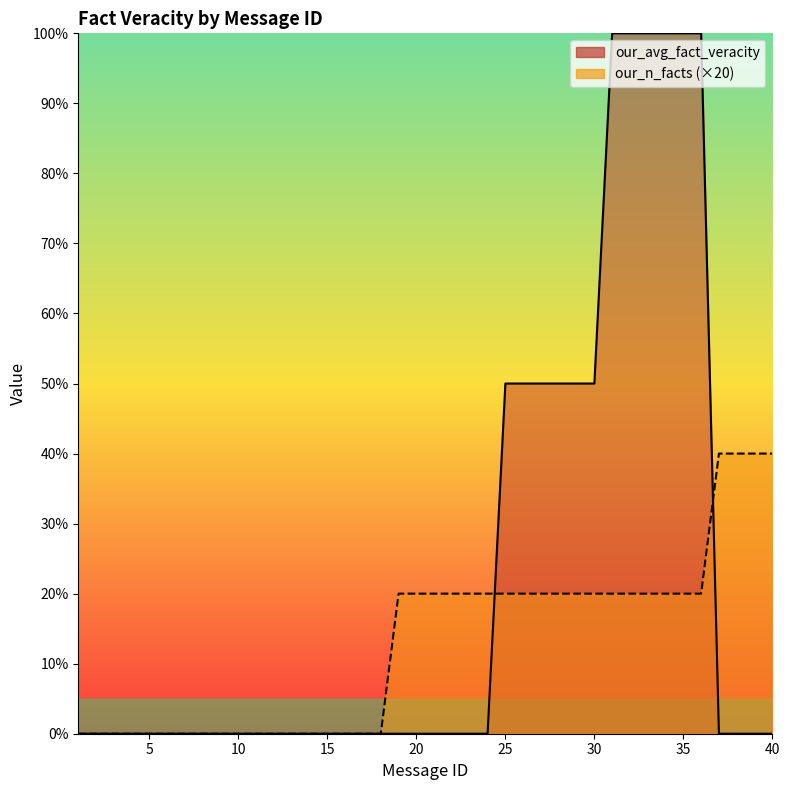

How many lines are shown in the chart?

2